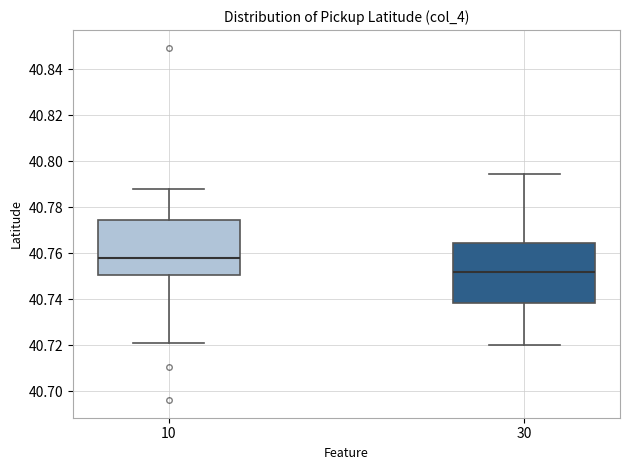

Where does the lower whisker of the box at x = 30 end on the y-axis? The values are not printed on the chart, so give them approximately, as read against the axis.

40.720